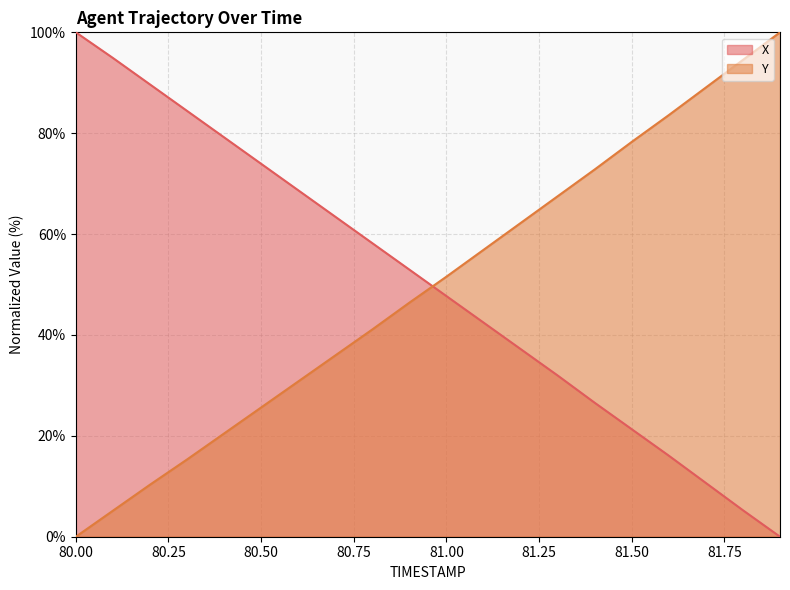

What is the label of the 6th point from the left?

80.5